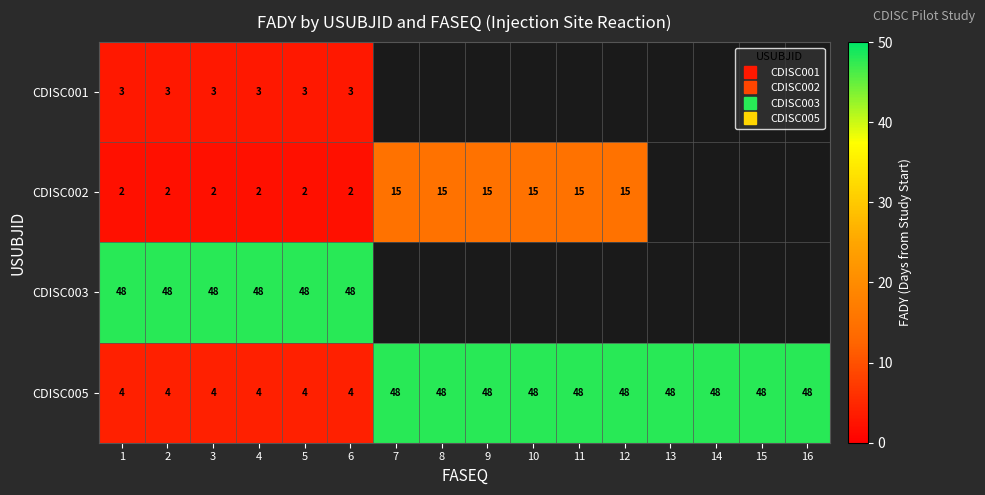

Is it true that CDISC003 equals 48.0 at 4?

True